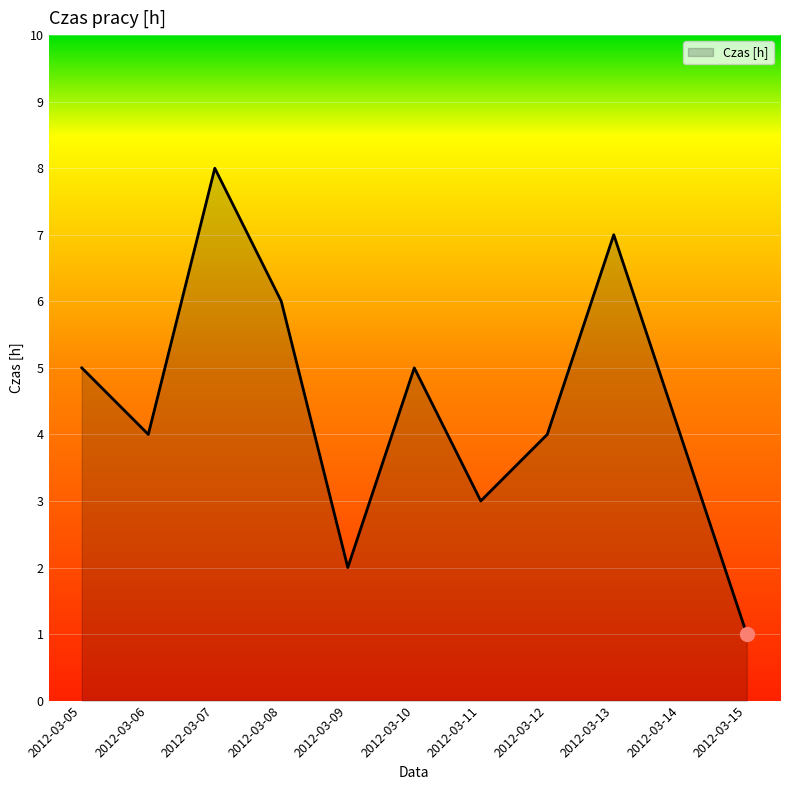

Which has a higher value, 2012-03-13 or 2012-03-15?

2012-03-13